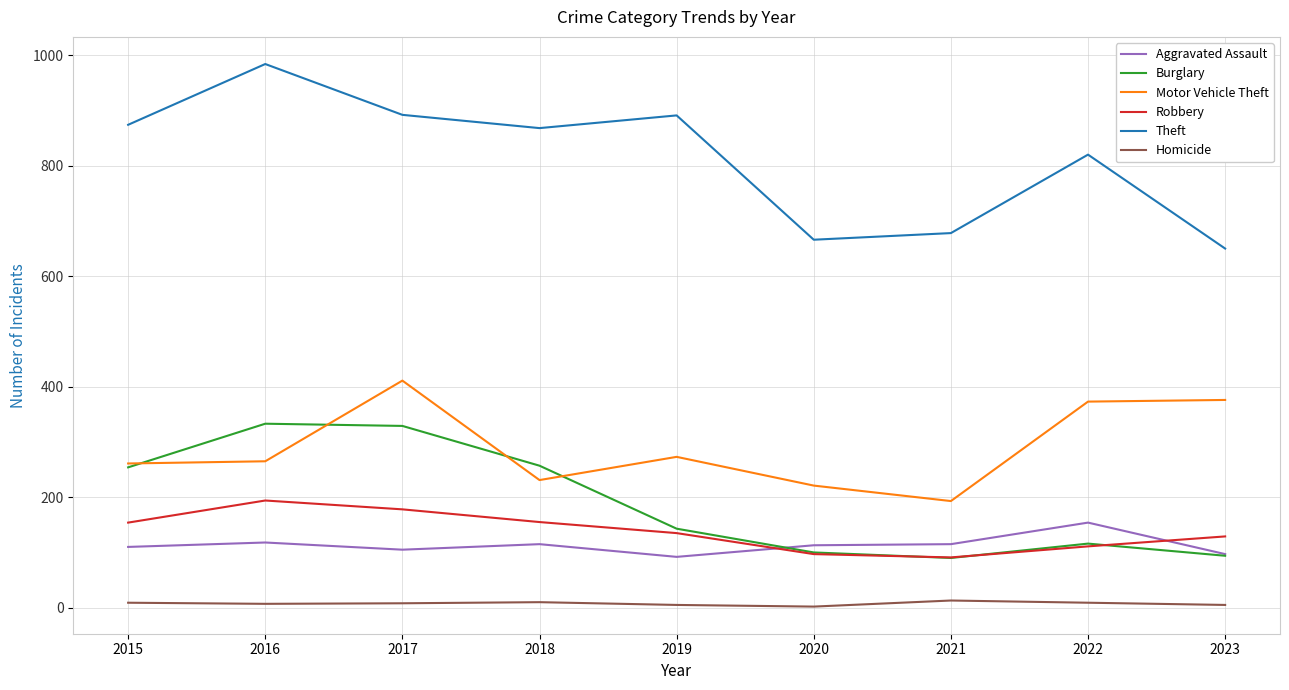

Which series has the largest total across all categories?

Theft